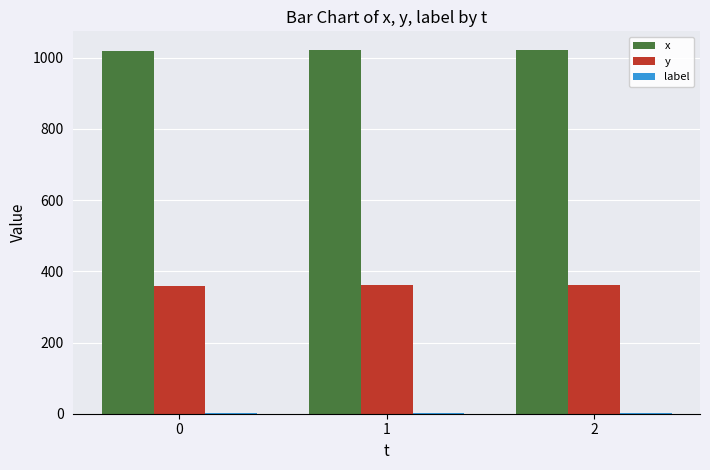

What is the greatest value displayed?

1023